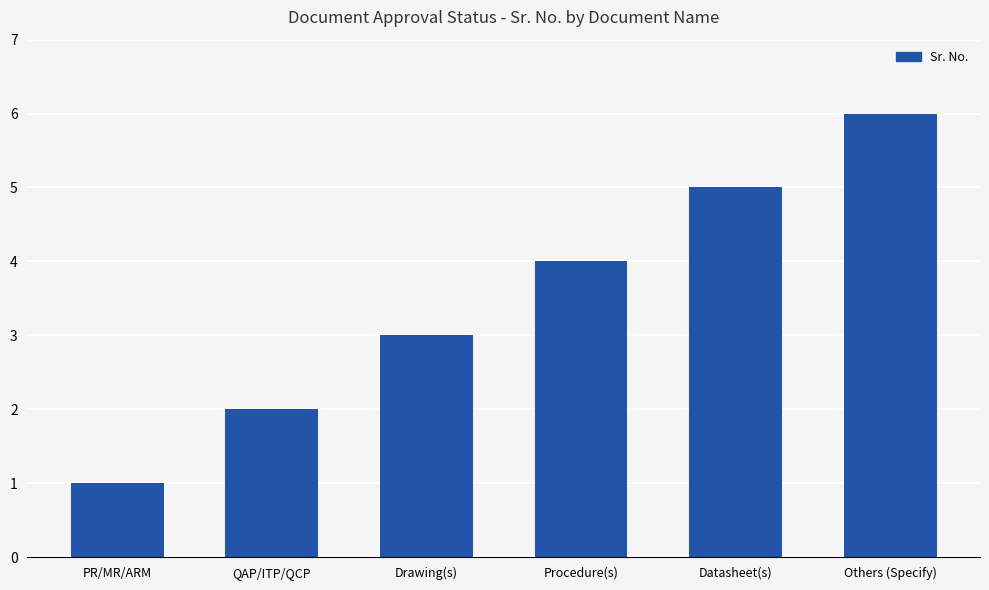

Is it true that the value at Drawing(s) is 4?

False